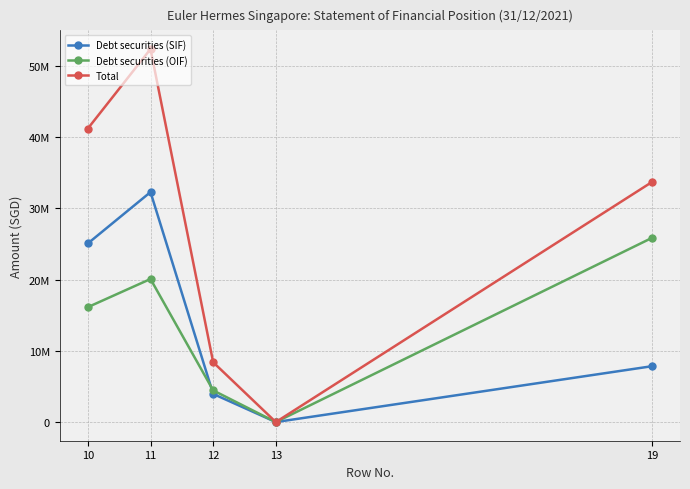

True or false: Total has a value of 2078392 at 12.

False